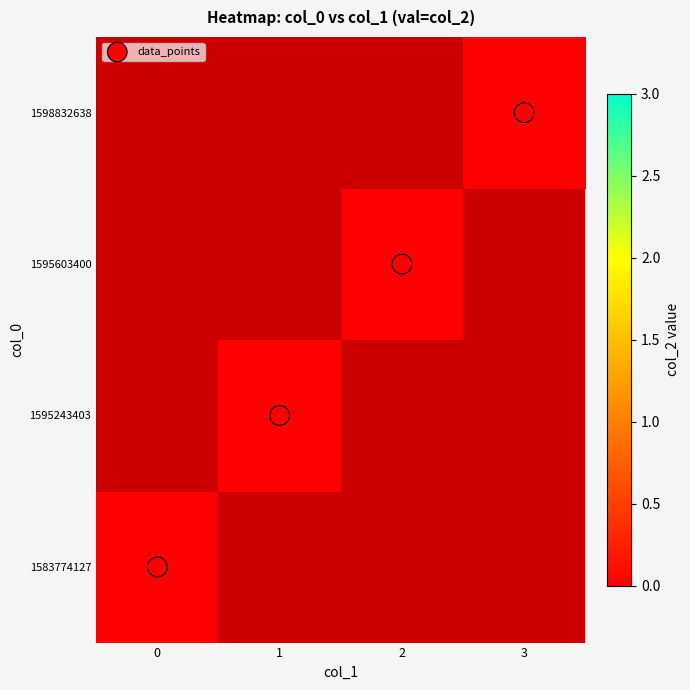

Which series has the largest total across all categories?

data_points